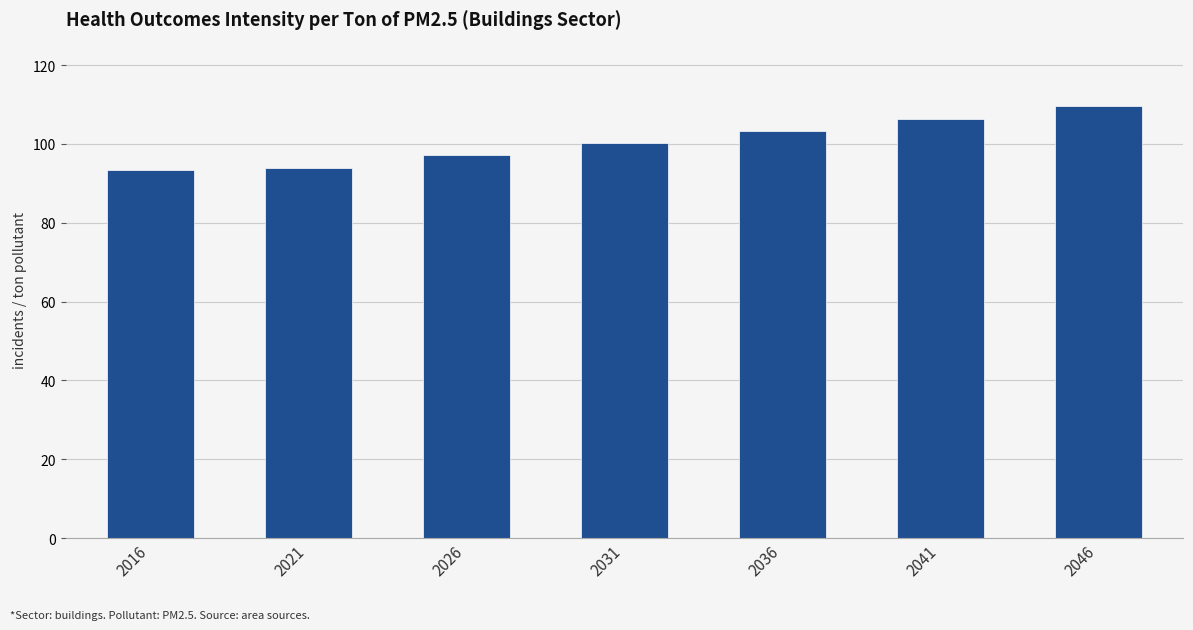

Reading right to left, list all the values displayed in this chart.

109.5	106.4	103.3	100.2	97.1	94.0	93.3